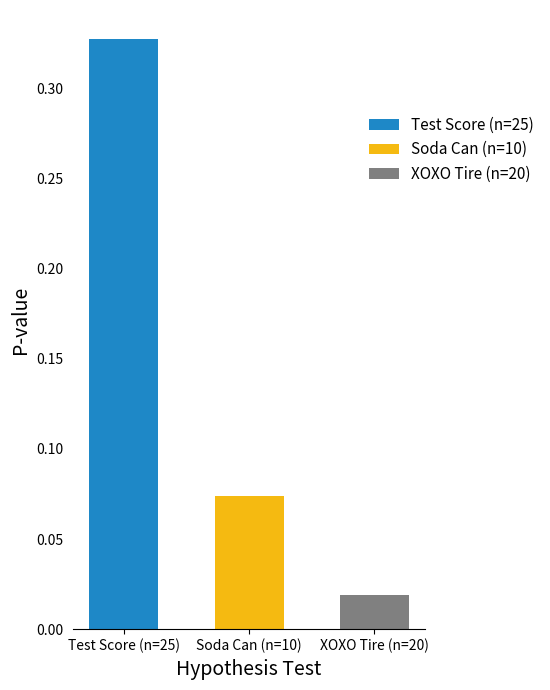

What is the label of the 1st bar from the left?

Test Score (n=25)